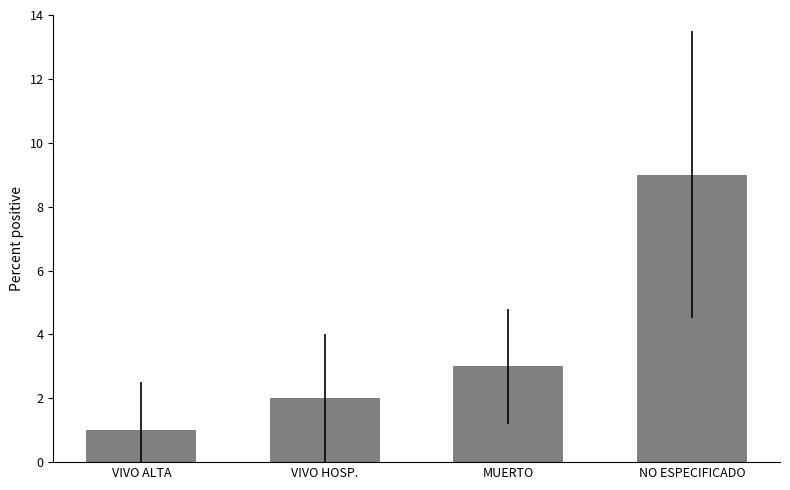

What is the value of the 3rd bar from the left?

3